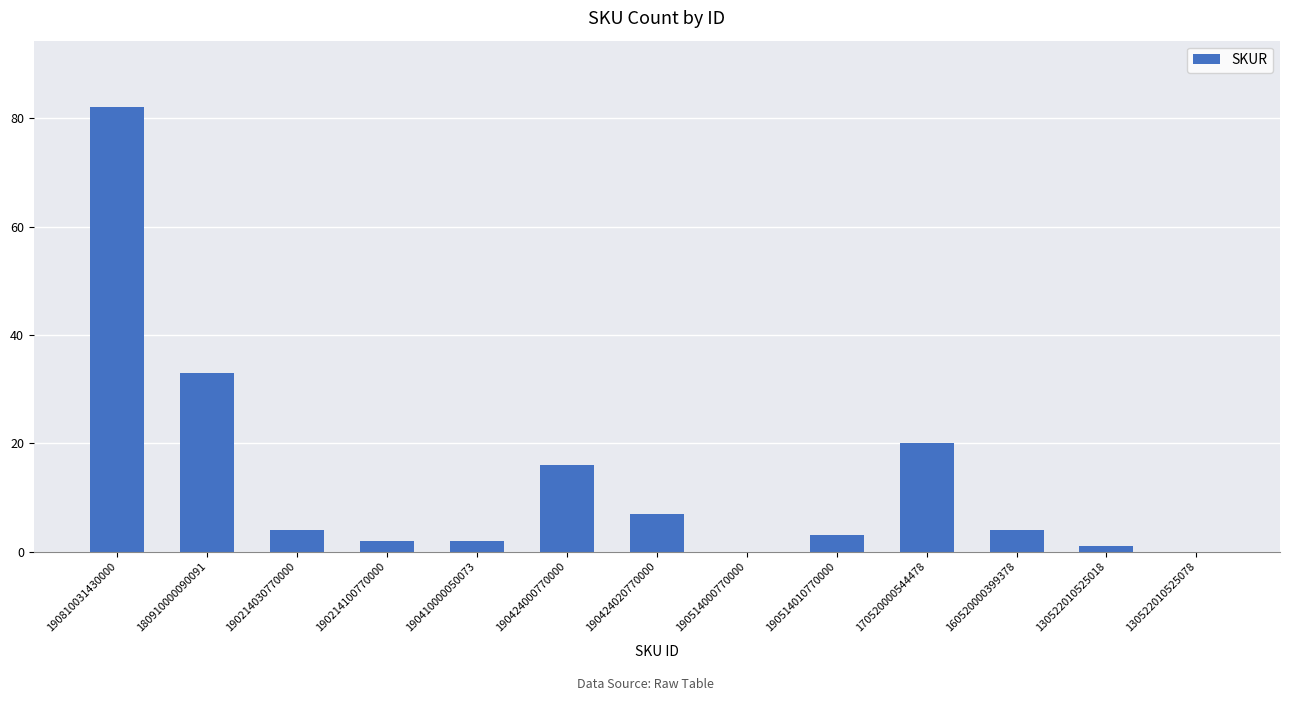

What is the change in value from 190424000770000 to 130522010525078?

-16